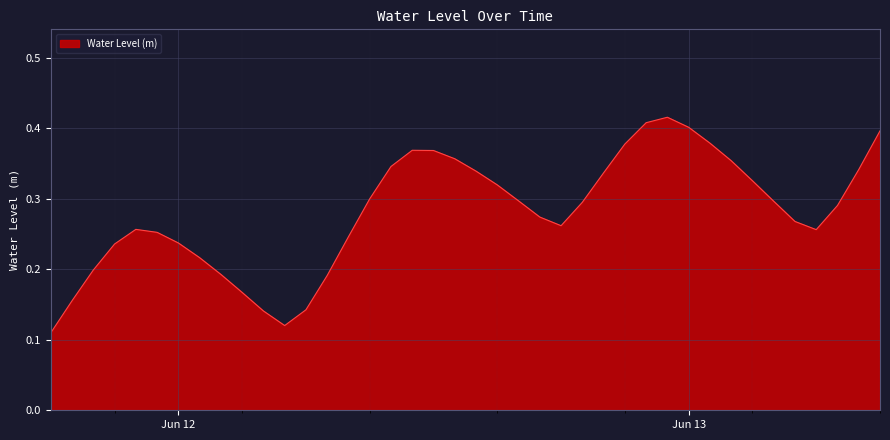

What is the label of the 34th point from the right?

Jun 12